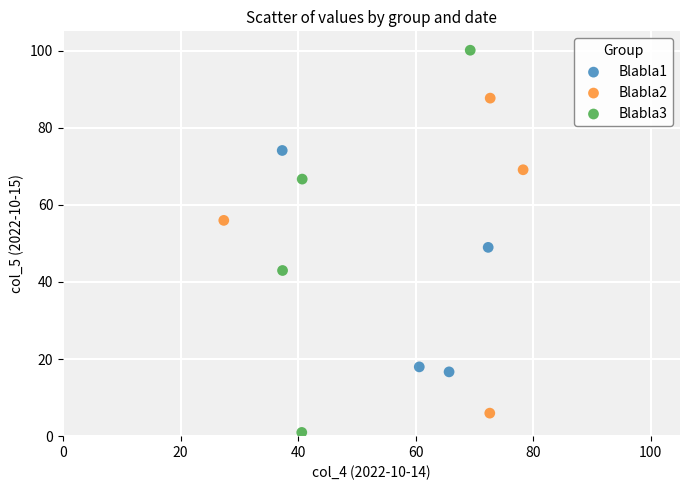

Which series has the largest Y range (max minus min)?

Blabla3